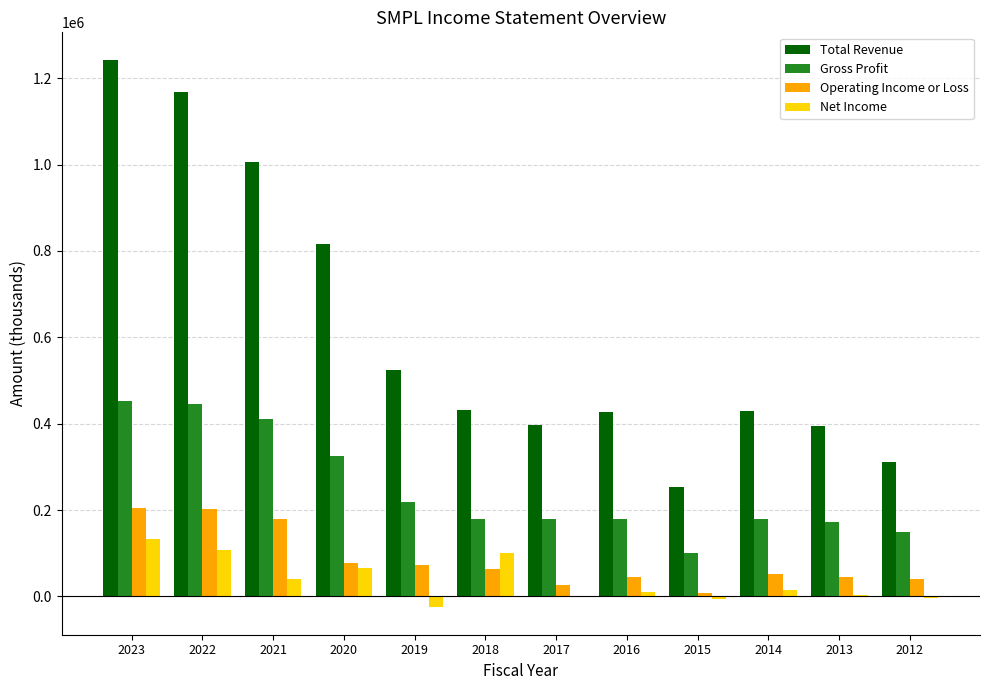

The value of Gross Profit at 2016 is 322330. True or false?

False